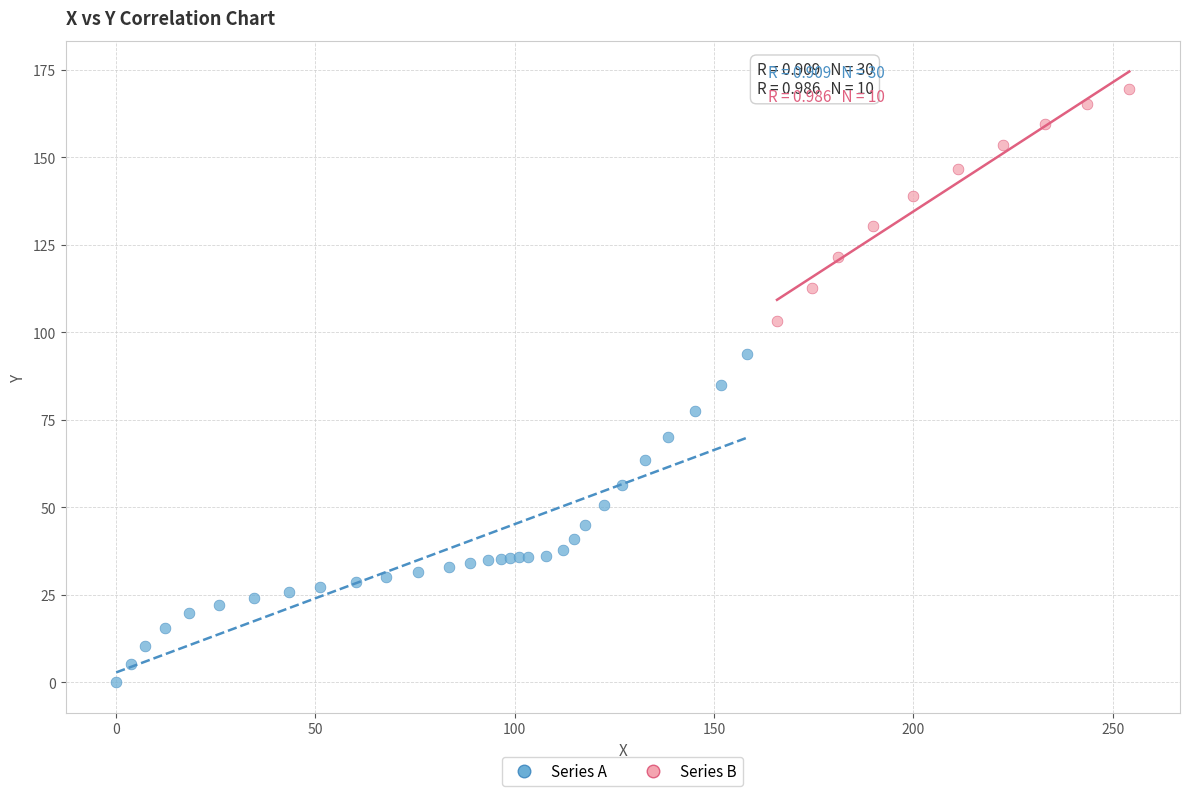

Which series reaches the minimum Y coordinate?

Series A